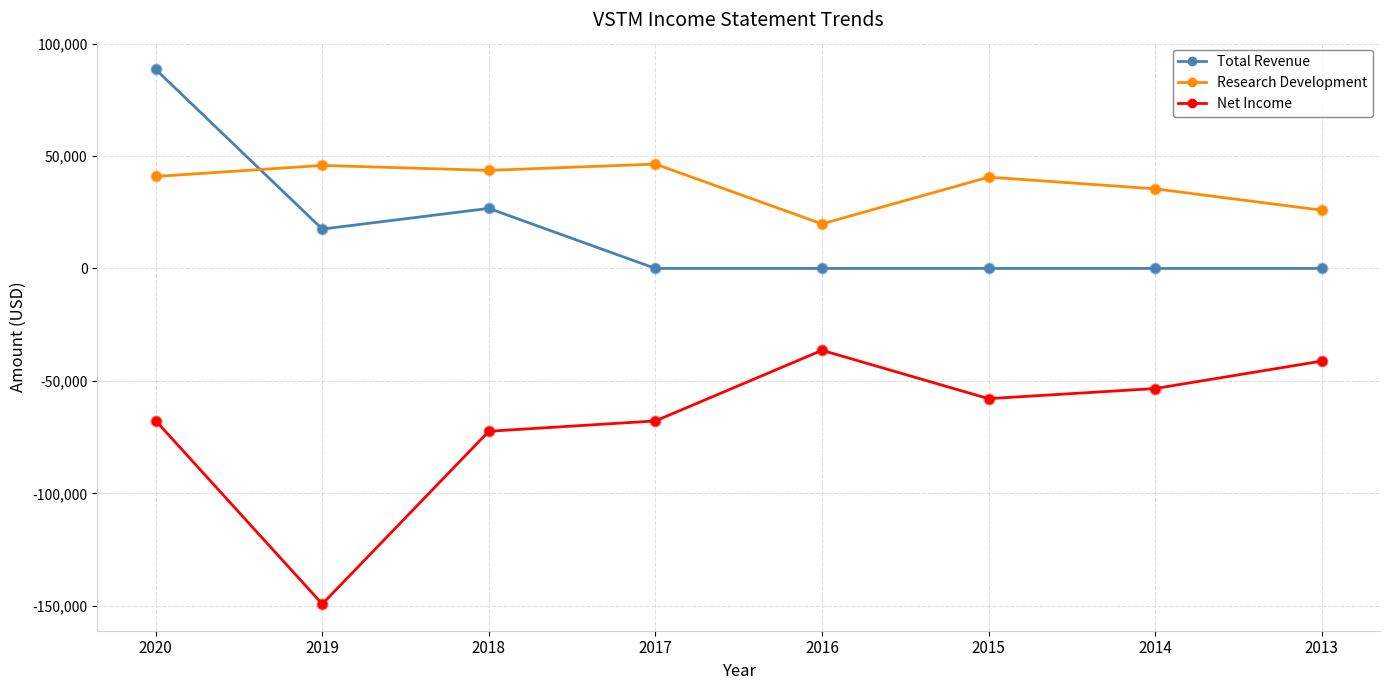

Which series has the largest range (max minus min)?

Net Income